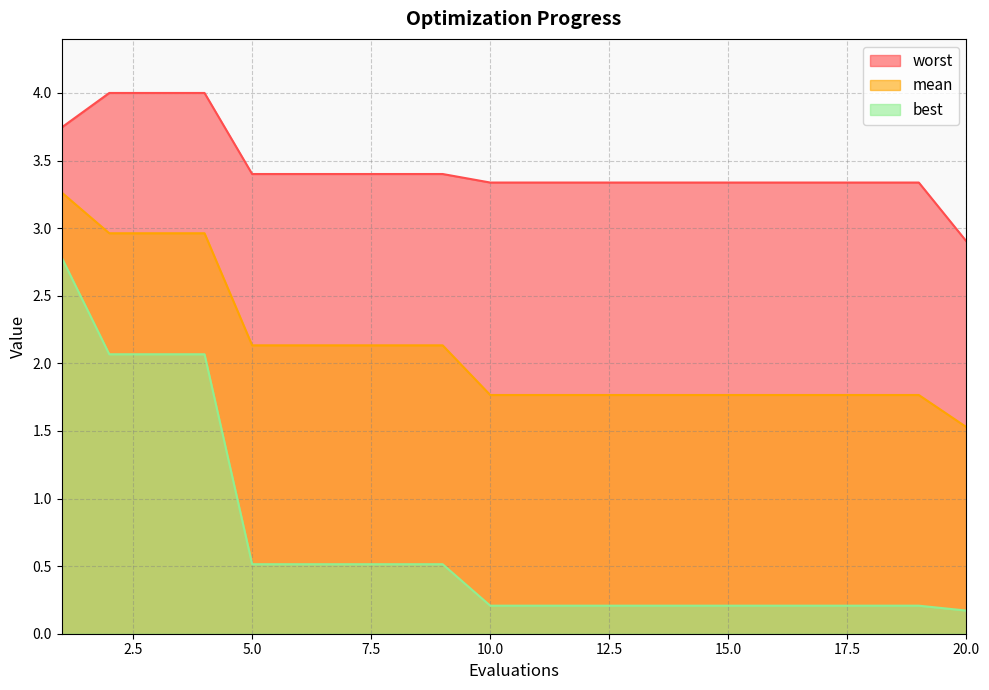

At 20.0, list the series in order from smallest to largest.

best, mean, worst